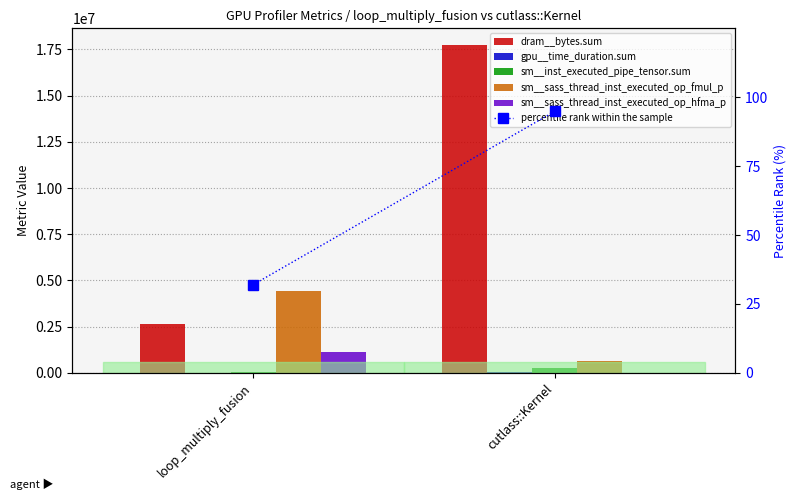

What is the label of the 1st bar from the right?

cutlass::Kernel